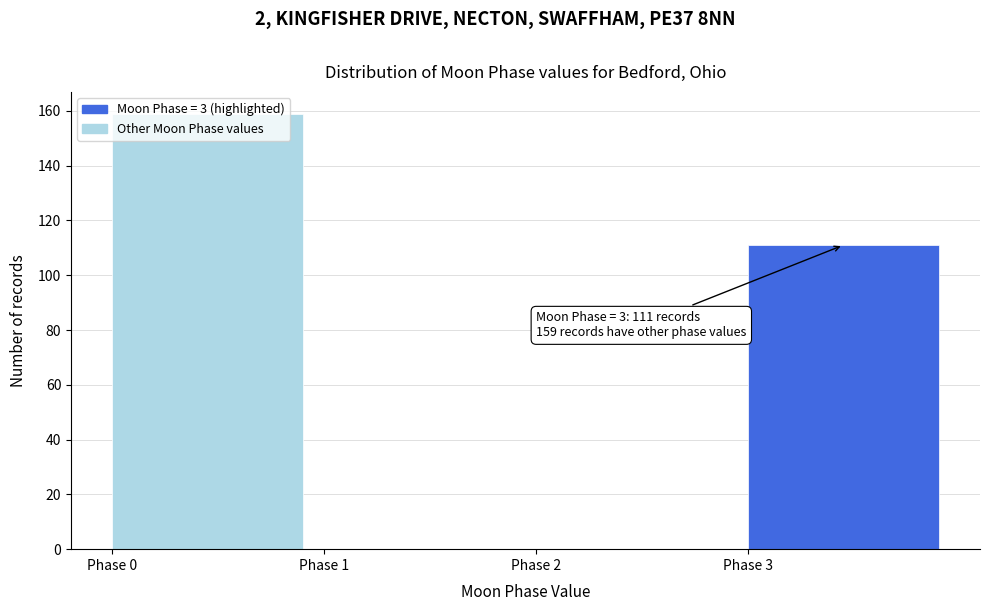

Over which range of the x-axis is the bar tallest?

0 to 1